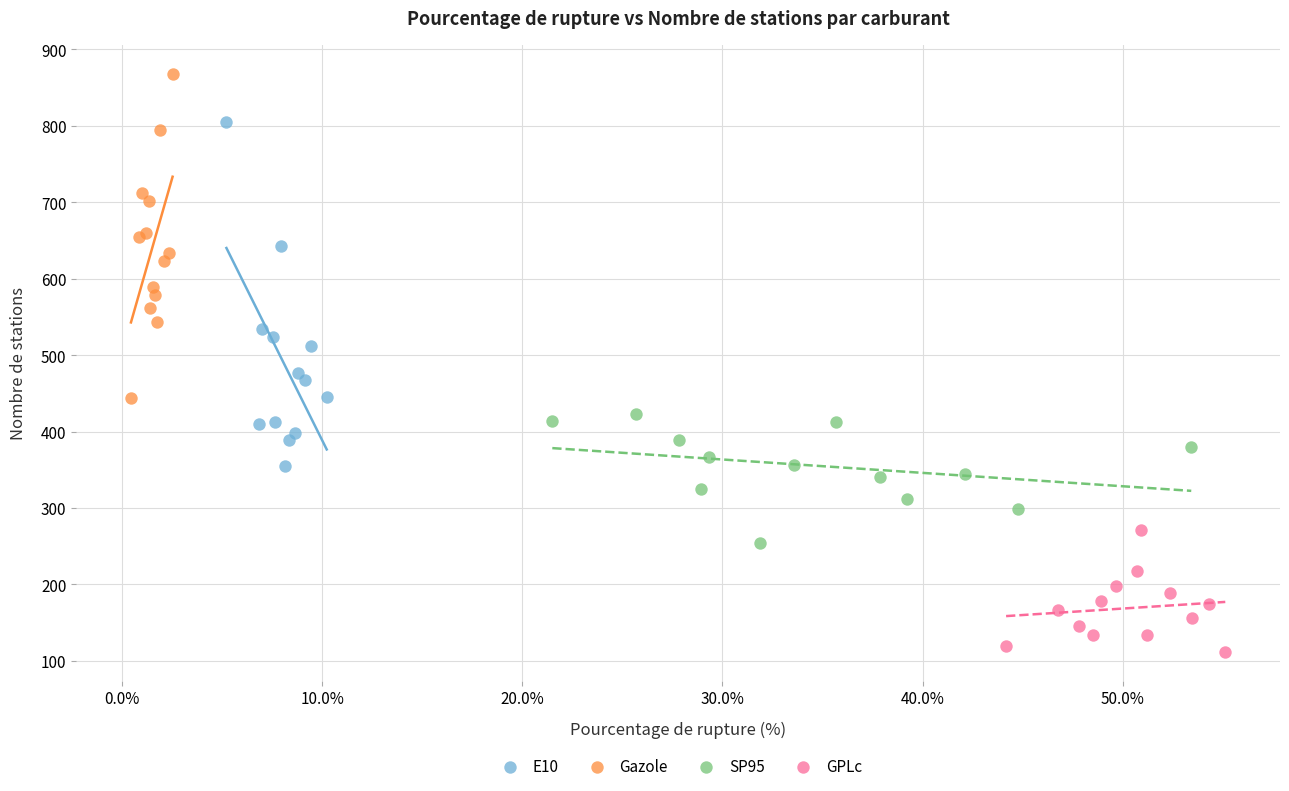

Which series reaches the maximum Y coordinate?

Gazole